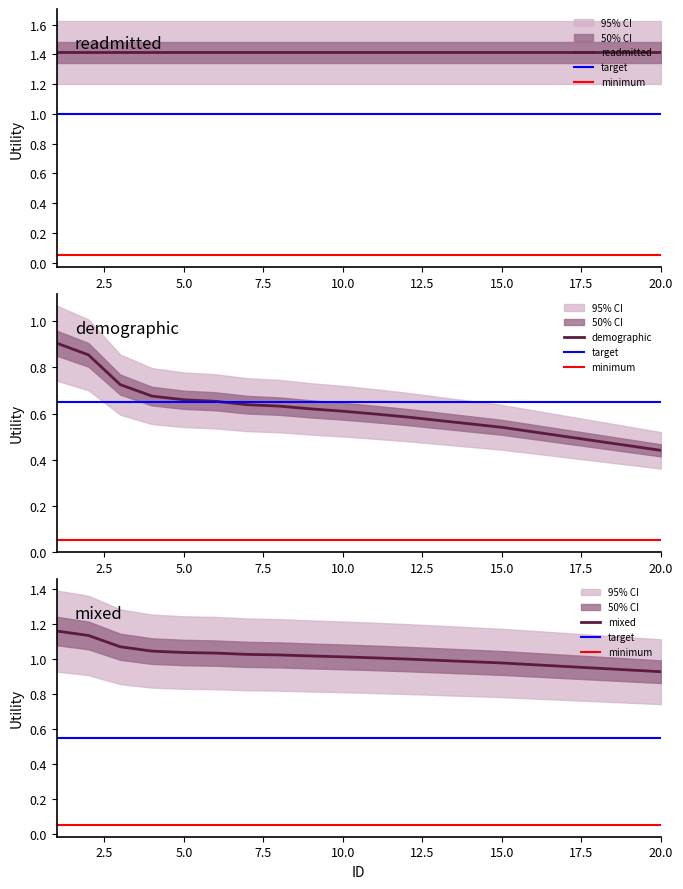

Which series changed the most between 12 and 17?

lower